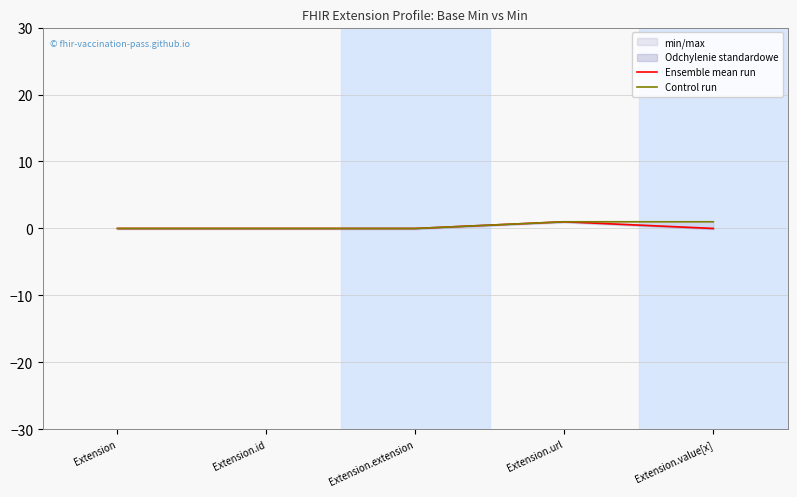

What is the sum of the Ensemble mean run values at Extension.url and Extension?

1